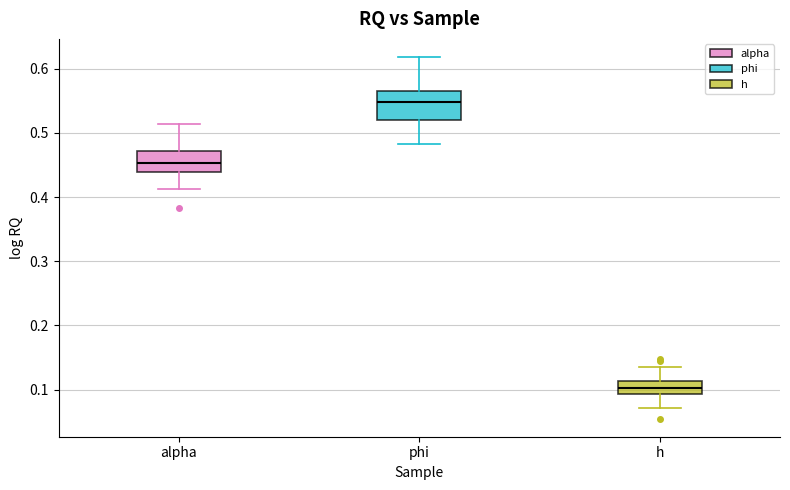

Where does the lower whisker of the box for phi end on the y-axis? The values are not printed on the chart, so give them approximately, as read against the axis.

0.48